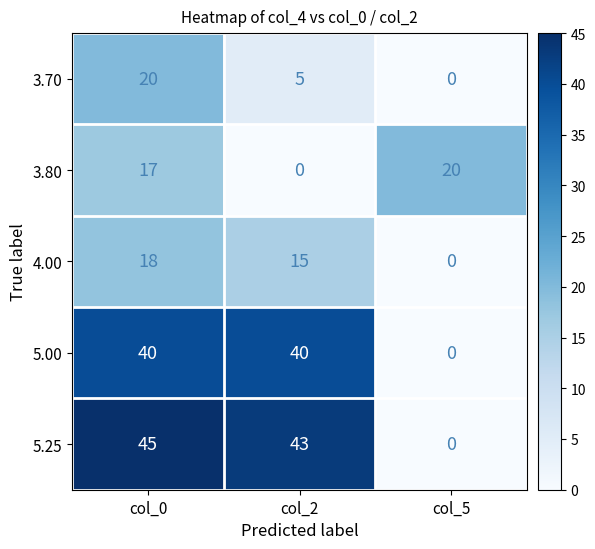

What is the sum of all 4.00 values?

33